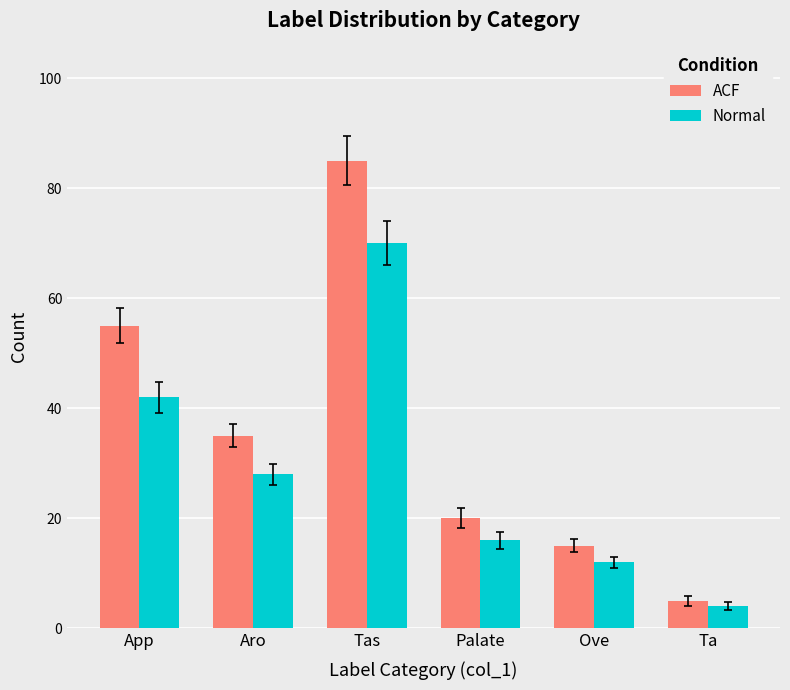

Reading left to right, what are all the values shown in this chart?

ACF: 55	35	85	20	15	5
Normal: 42	28	70	16	12	4